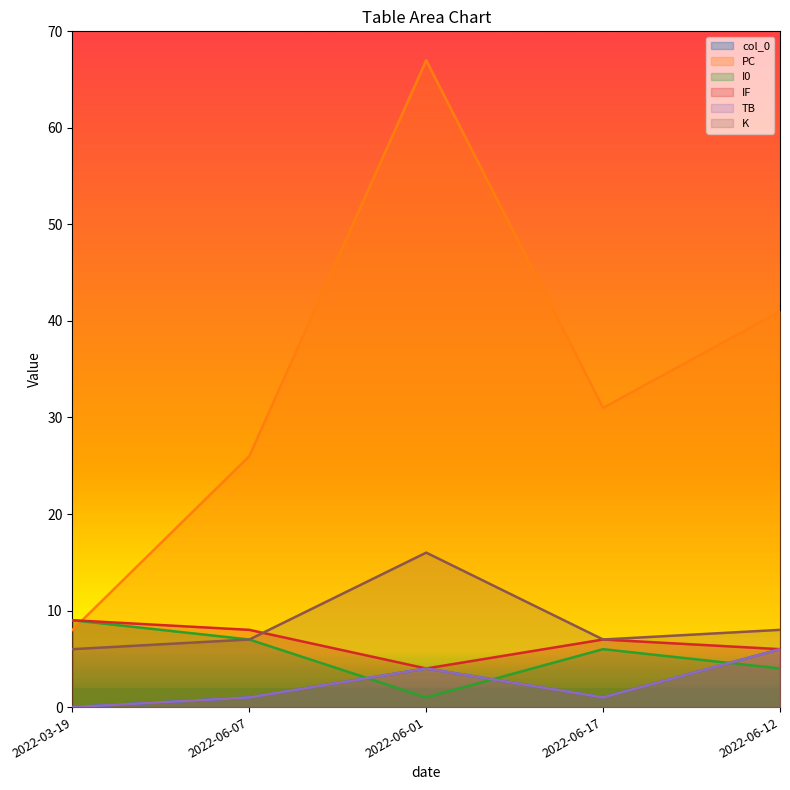

True or false: TB and IF cross at least once.

False